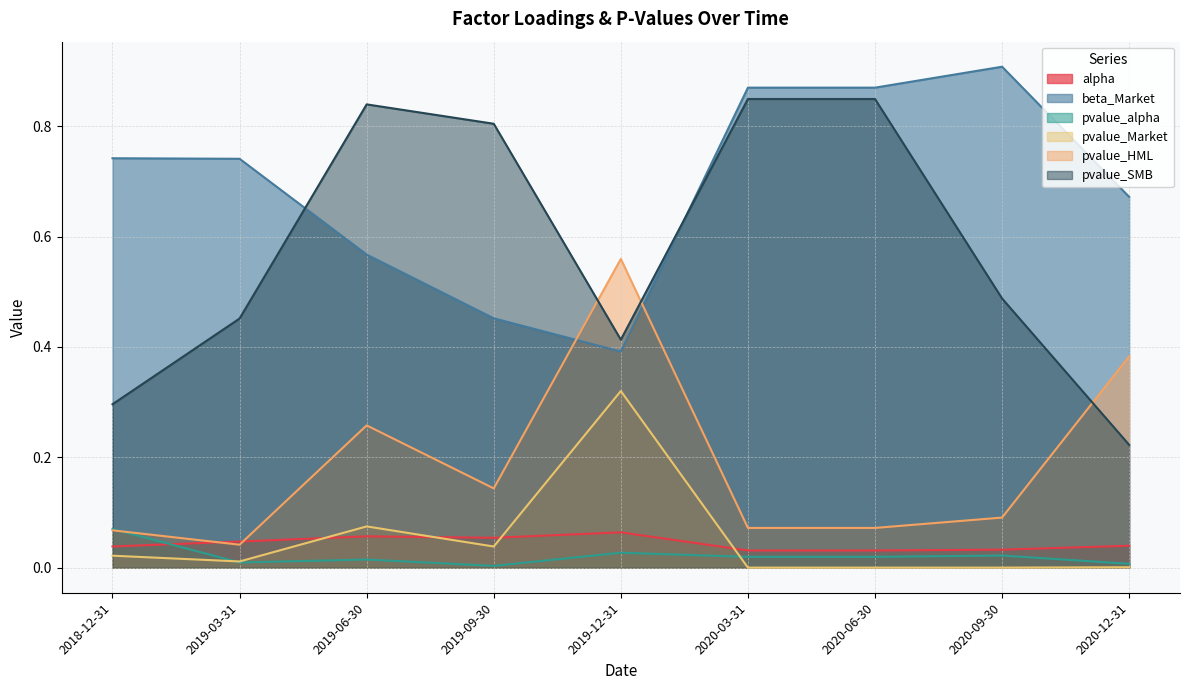

What are all the series names shown in the legend?

alpha, beta_Market, pvalue_alpha, pvalue_Market, pvalue_HML, pvalue_SMB